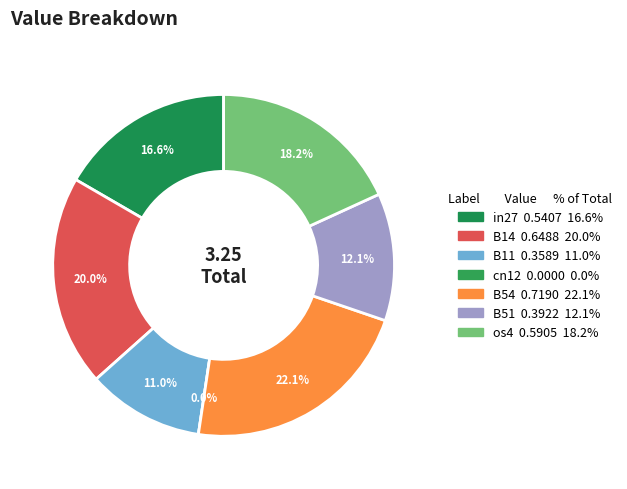

To the nearest percent, what portion does os4 represent?

18%